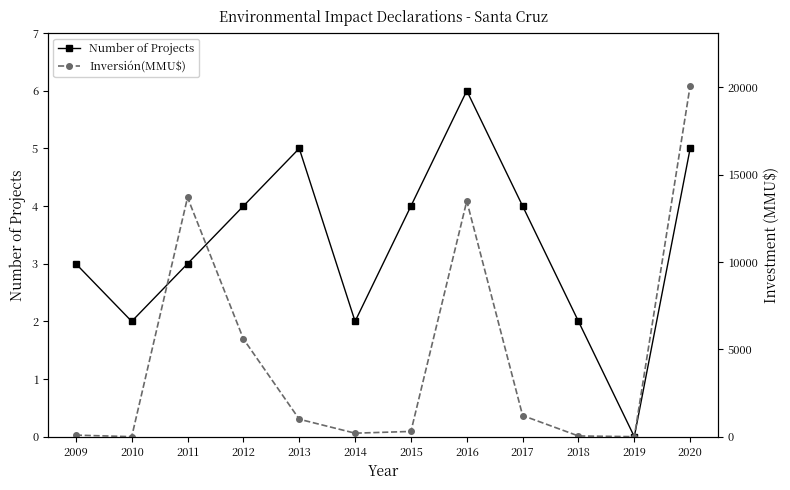

Which category has the lowest value in the Number of Projects series?

2019